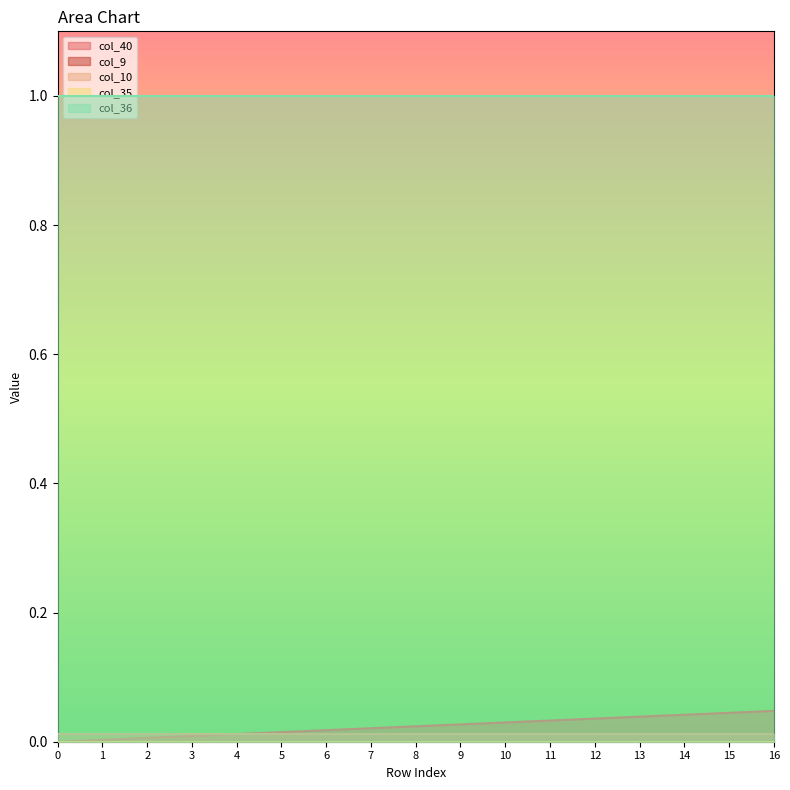

What is the total value across all series at 12?

1.0